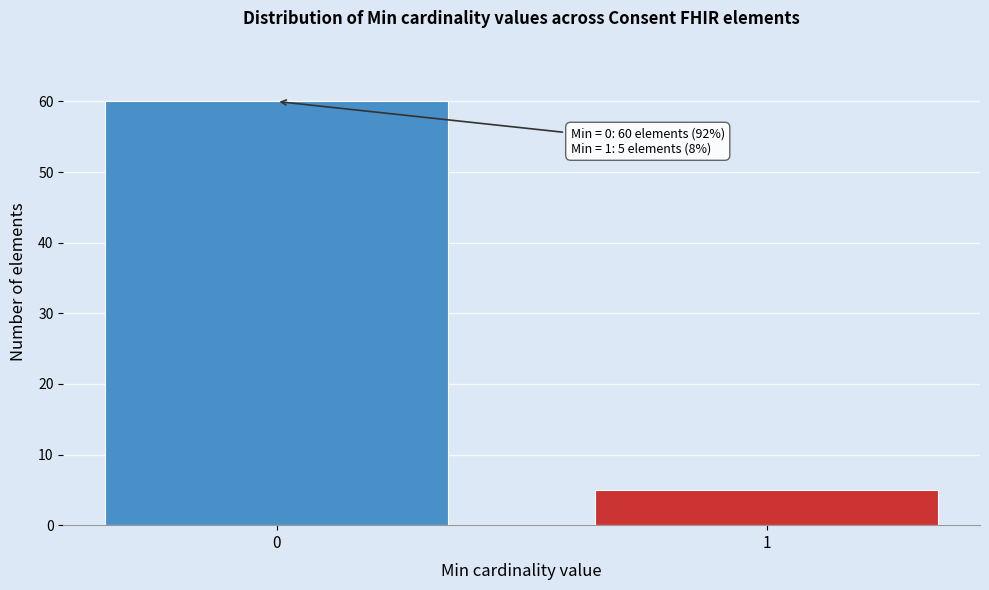

Reading left to right, what are all the values shown in this chart?

0=60	1=5